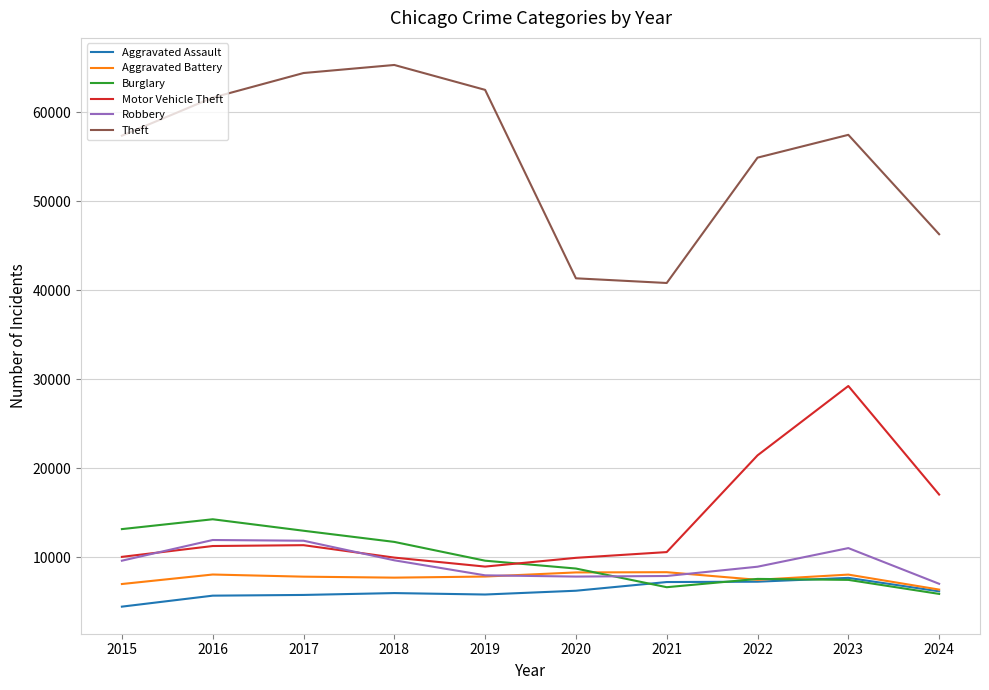

What is the sum of all Aggravated Assault values?

62524